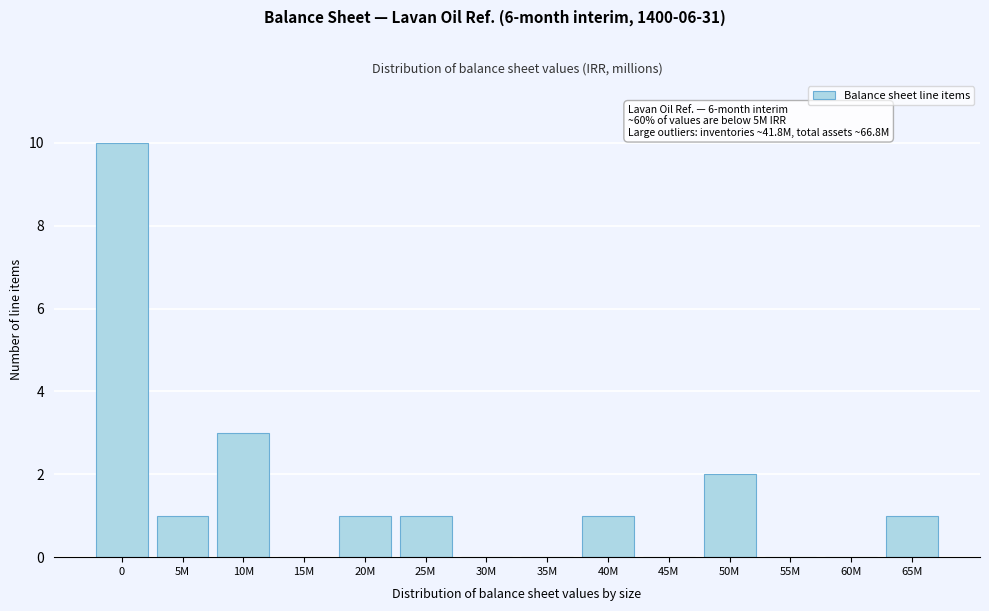

Reading right to left, what are all the values shown in this chart?

65M=1	60M=0	55M=0	50M=2	45M=0	40M=1	35M=0	30M=0	25M=1	20M=1	15M=0	10M=3	5M=1	0=10